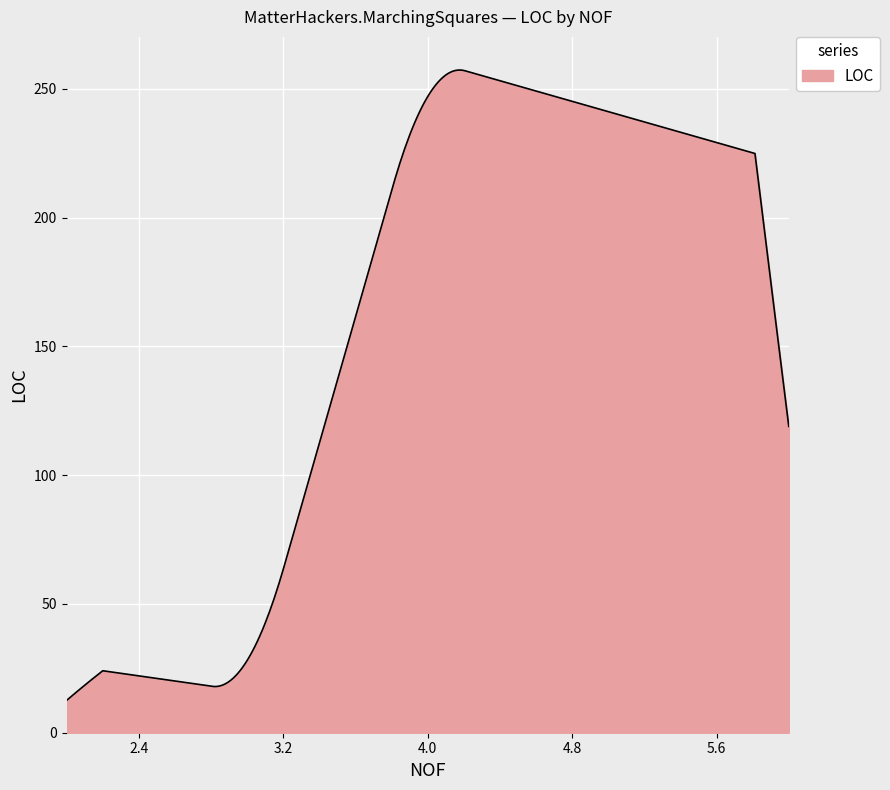

What is the maximum value shown in the chart?

257.3